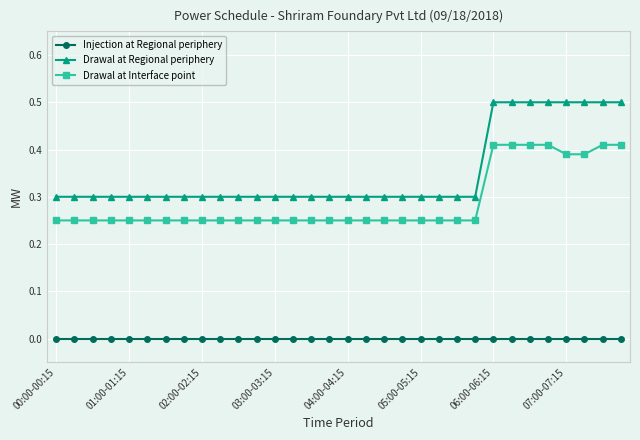

Which series has the widest spread of values?

Drawal at Regional periphery